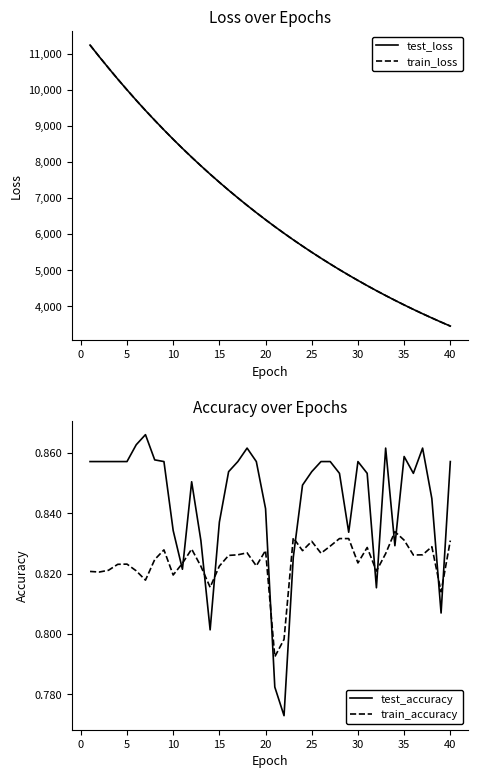

Reading right to left, extract all data points from this chart.

test_loss: 3447.6	3558.4	3672.7	3790.1	3910.8	4035.1	4163.3	4295.2	4430.7	4570.5	4714.4	4861.9	5014.0	5170.7	5331.9	5497.3	5667.9	5842.9	6023.2	6208.9	6399.8	6596.6	6798.5	7006.4	7219.6	7439.2	7664.3	7896.5	8135.1	8380.4	8632.8	8892.7	9159.9	9433.0	9714.8	10005.7	10303.4	10610.5	10924.1	11247.4
train_loss: 3447.6	3558.3	3672.8	3790.1	3910.7	4035.1	4163.3	4295.3	4430.6	4570.5	4714.5	4861.8	5014.1	5170.6	5331.8	5497.3	5667.8	5842.8	6023.1	6208.8	6399.7	6596.7	6798.5	7006.4	7219.5	7439.1	7664.2	7896.5	8135.0	8380.3	8632.8	8892.9	9160.1	9433.2	9715.0	10005.9	10303.7	10611.0	10924.5	11248.3
test_accuracy: 0.9	0.8	0.8	0.9	0.9	0.9	0.8	0.9	0.8	0.9	0.9	0.8	0.9	0.9	0.9	0.9	0.8	0.8	0.8	0.8	0.8	0.9	0.9	0.9	0.9	0.8	0.8	0.8	0.9	0.8	0.8	0.9	0.9	0.9	0.9	0.9	0.9	0.9	0.9	0.9
train_accuracy: 0.8	0.8	0.8	0.8	0.8	0.8	0.8	0.8	0.8	0.8	0.8	0.8	0.8	0.8	0.8	0.8	0.8	0.8	0.8	0.8	0.8	0.8	0.8	0.8	0.8	0.8	0.8	0.8	0.8	0.8	0.8	0.8	0.8	0.8	0.8	0.8	0.8	0.8	0.8	0.8